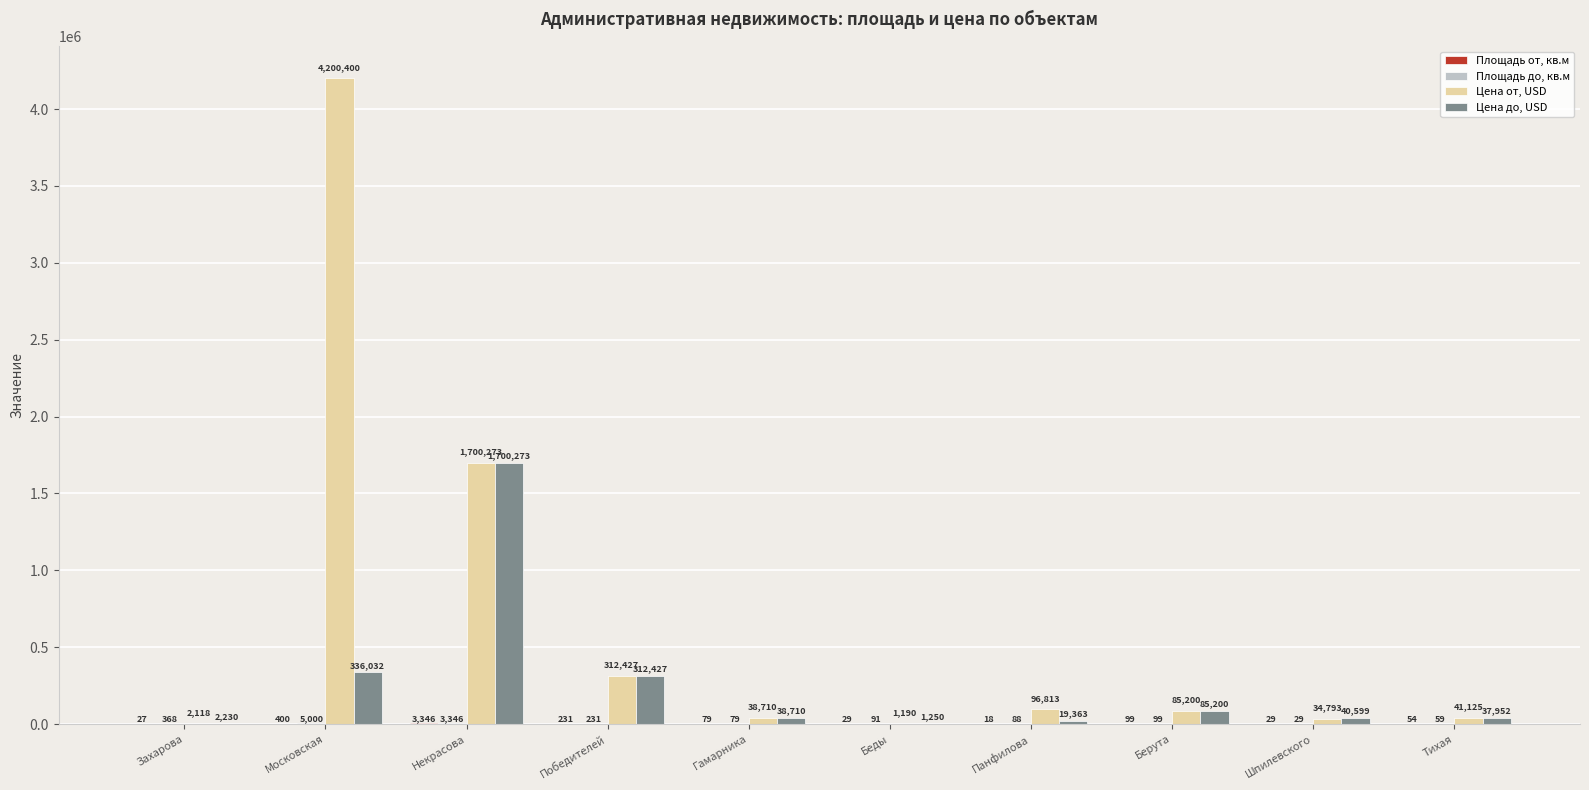

Between Победителей and Беды, which series saw the biggest shift?

Цена от, USD